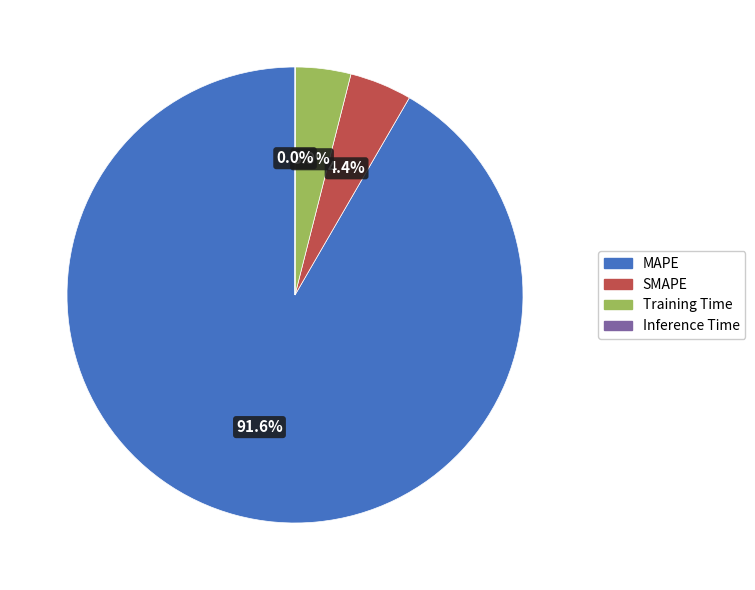

Which slice is the largest?

MAPE